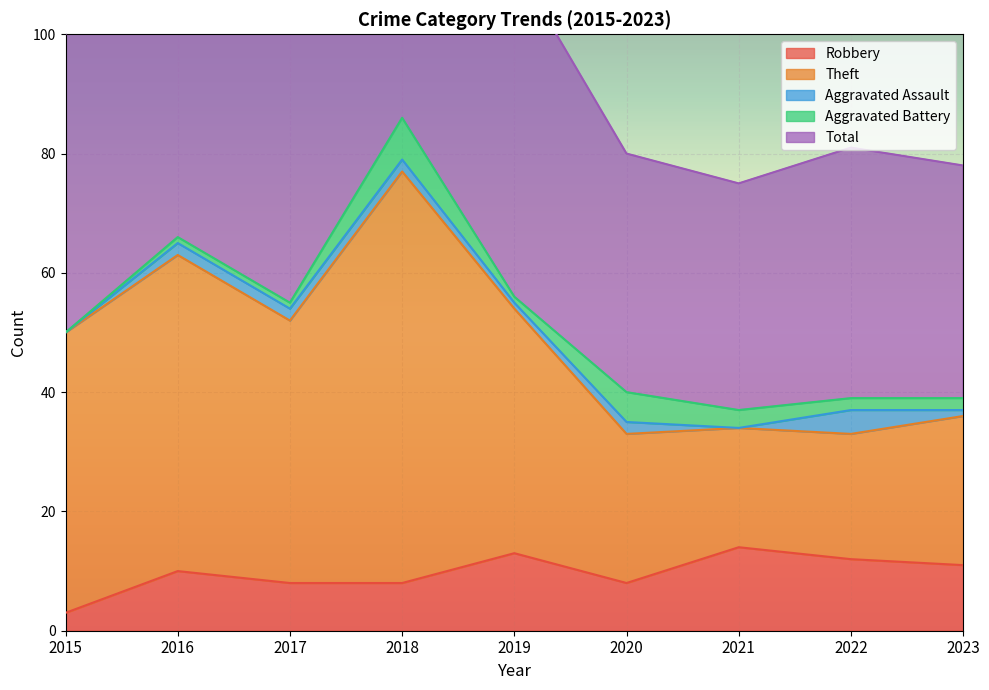

True or false: Robbery and Theft intersect in this chart.

False